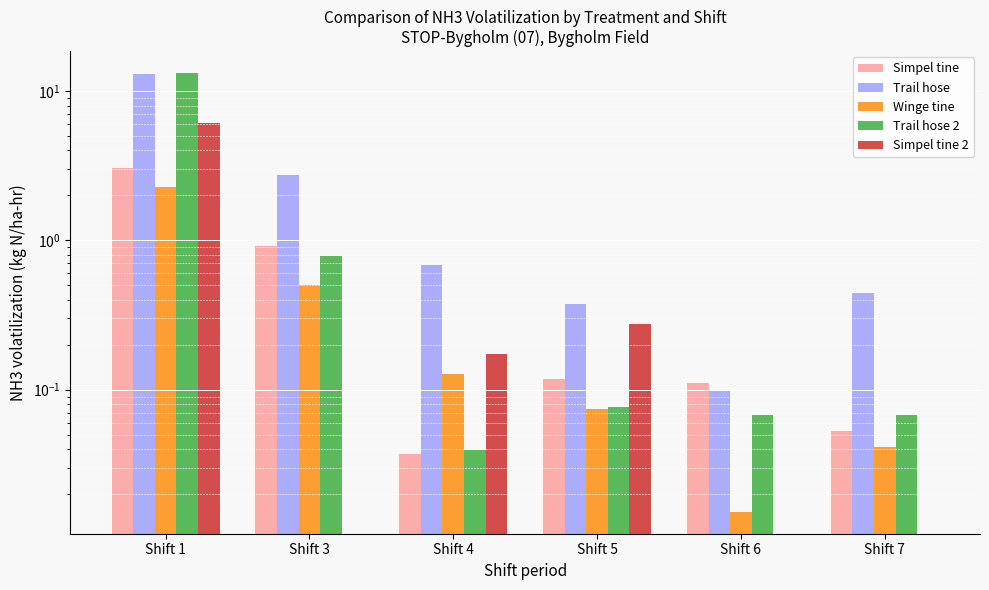

Is the value of Simpel tine at Shift 6 greater than the value of Trail hose at Shift 6?

Yes